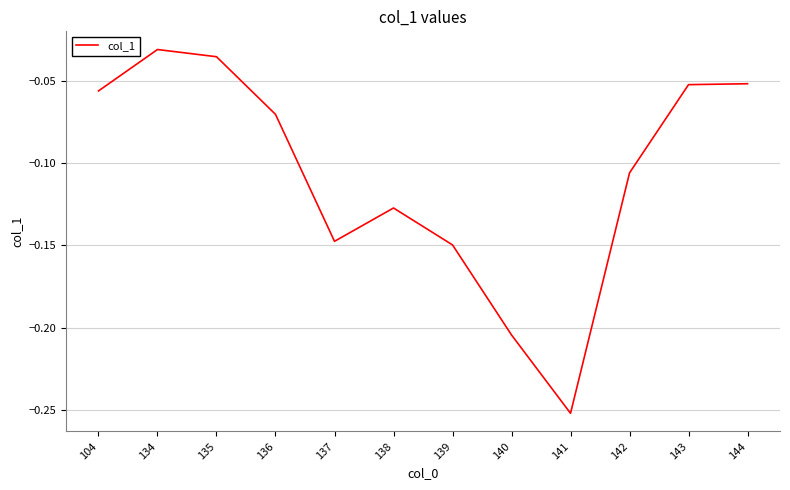

Which category has the lowest value across all series?

141